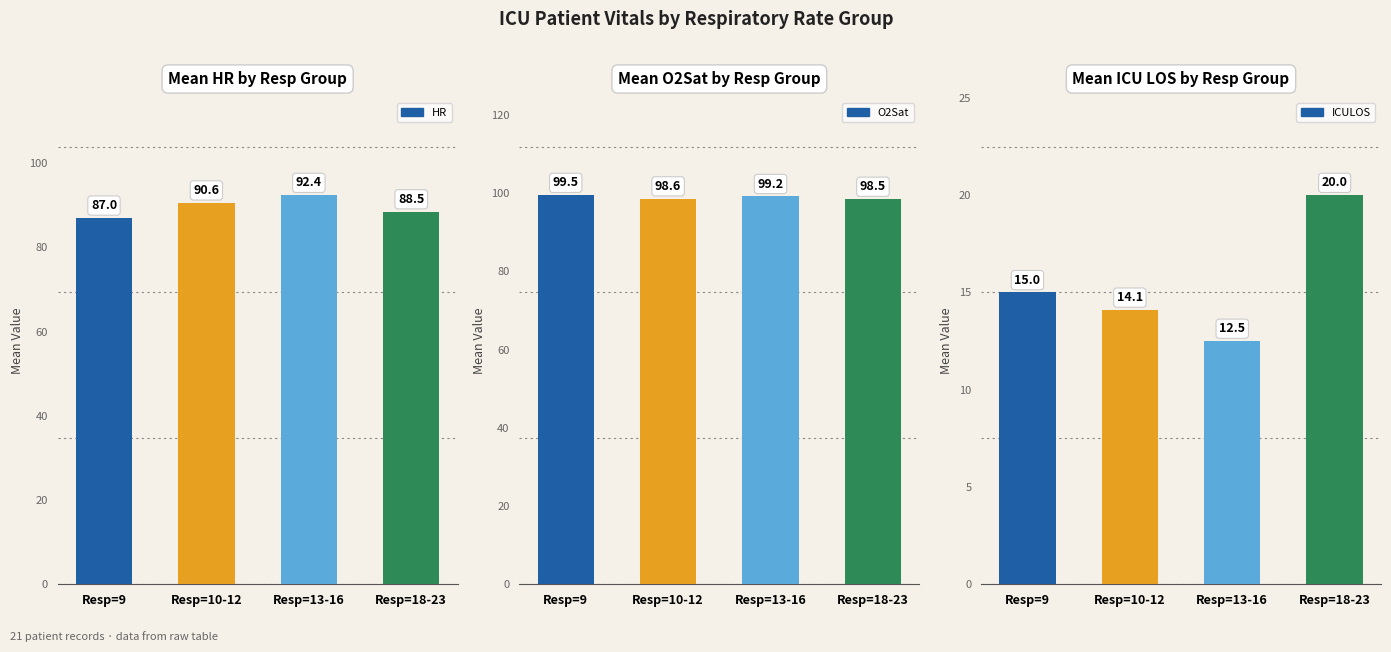

What is the total value across all series at Resp=18-23?

207.0